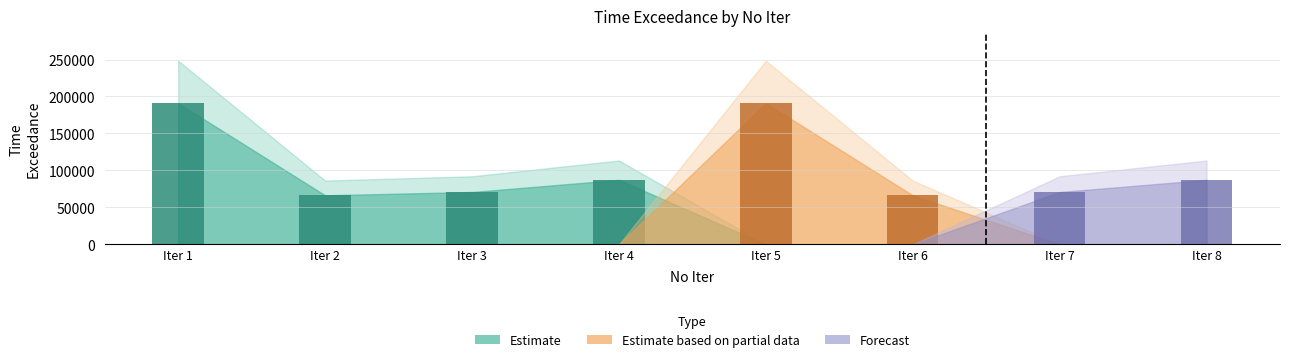

At which category is the sum across all series the highest?

Iter 1